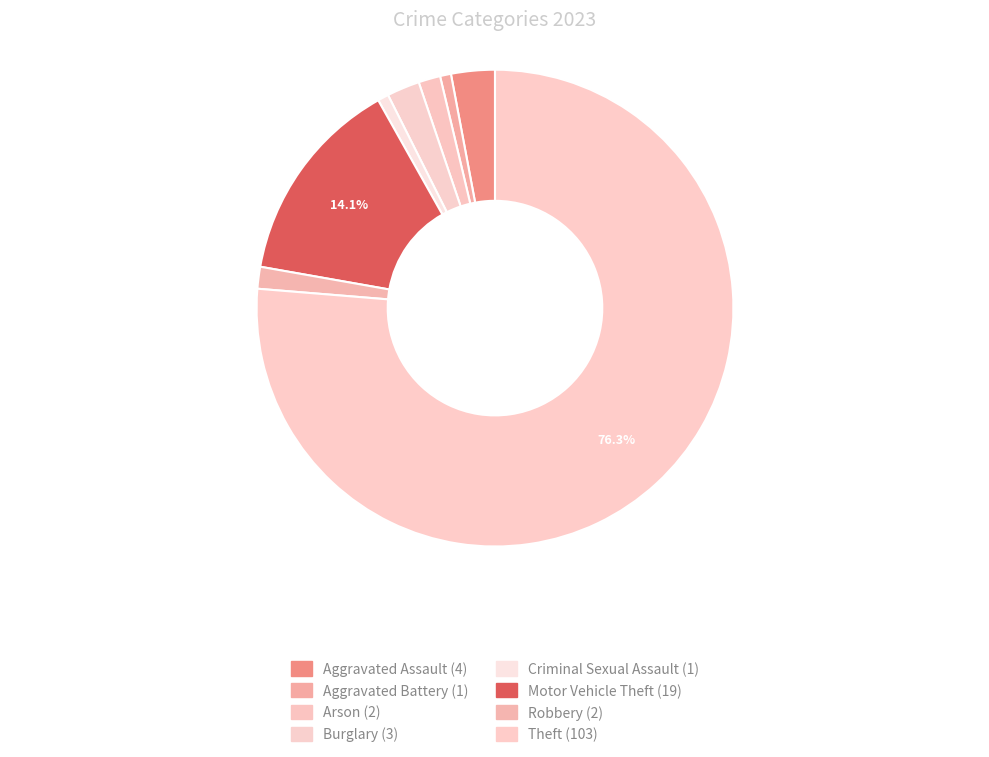

Is the sum of Aggravated Assault and Burglary greater than half?

No